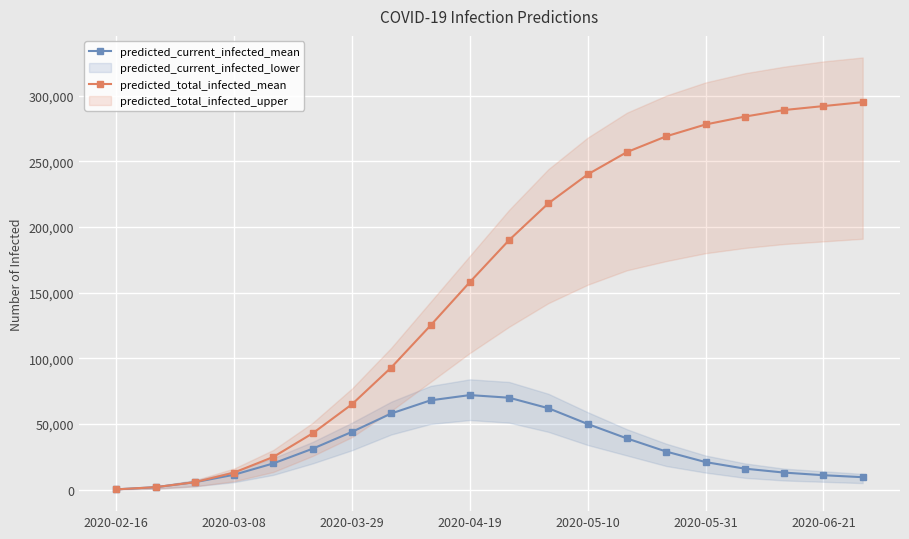

Is the value of predicted_total_infected_mean at 2020-03-08 greater than the value of predicted_current_infected_mean at 2020-05-10?

No